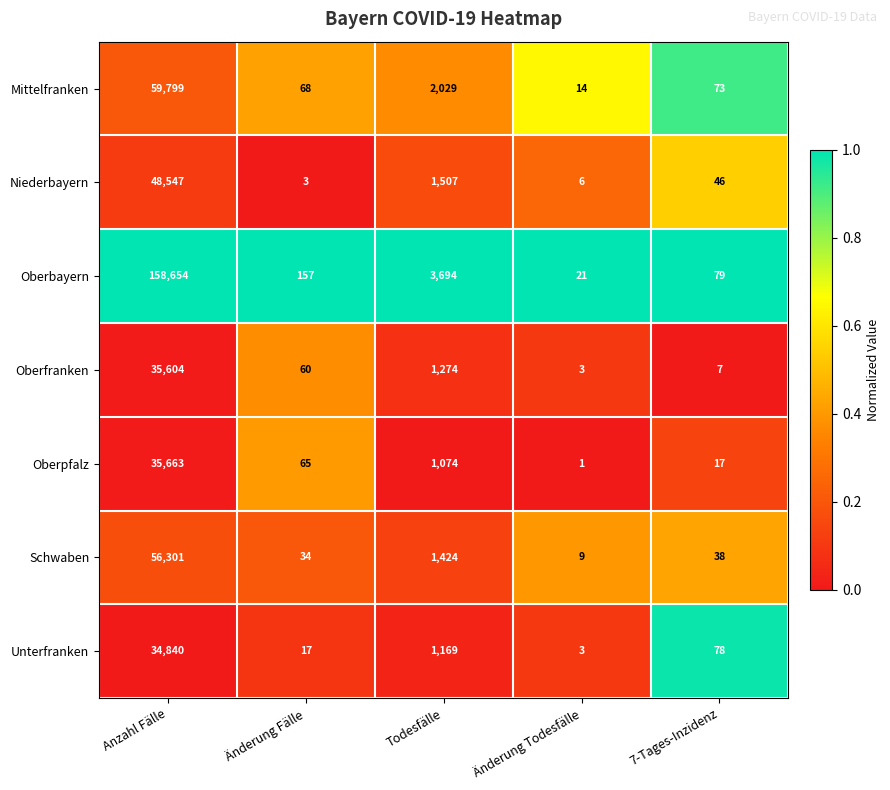

What is the total value across all series at Änderung Todesfälle?

57